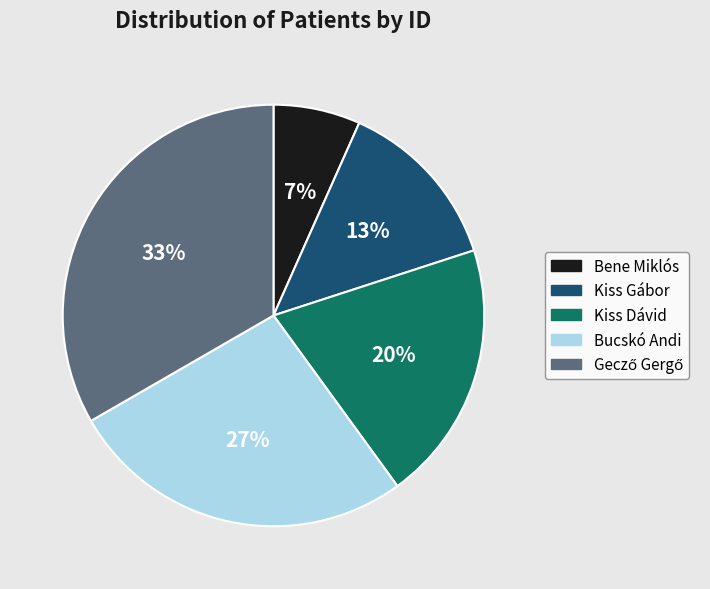

Between Bucskó Andi and Kiss Dávid, which is larger?

Bucskó Andi